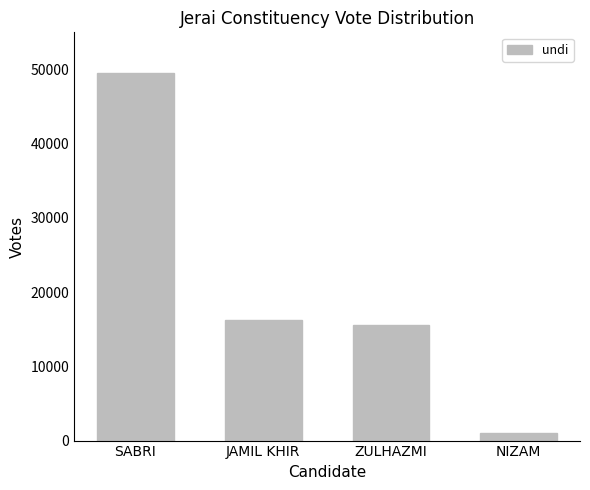

What is the sum of all values?

82293